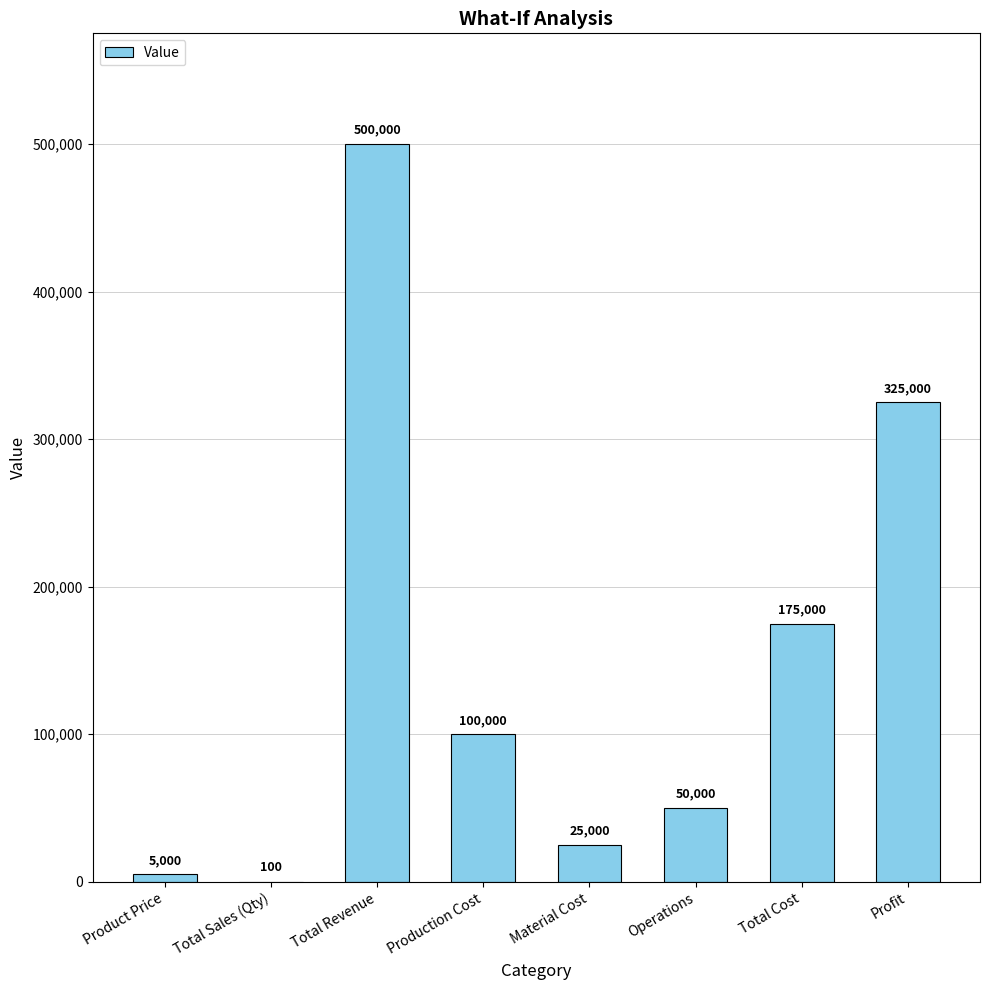

At which label does the data first exceed 100000?

Total Revenue